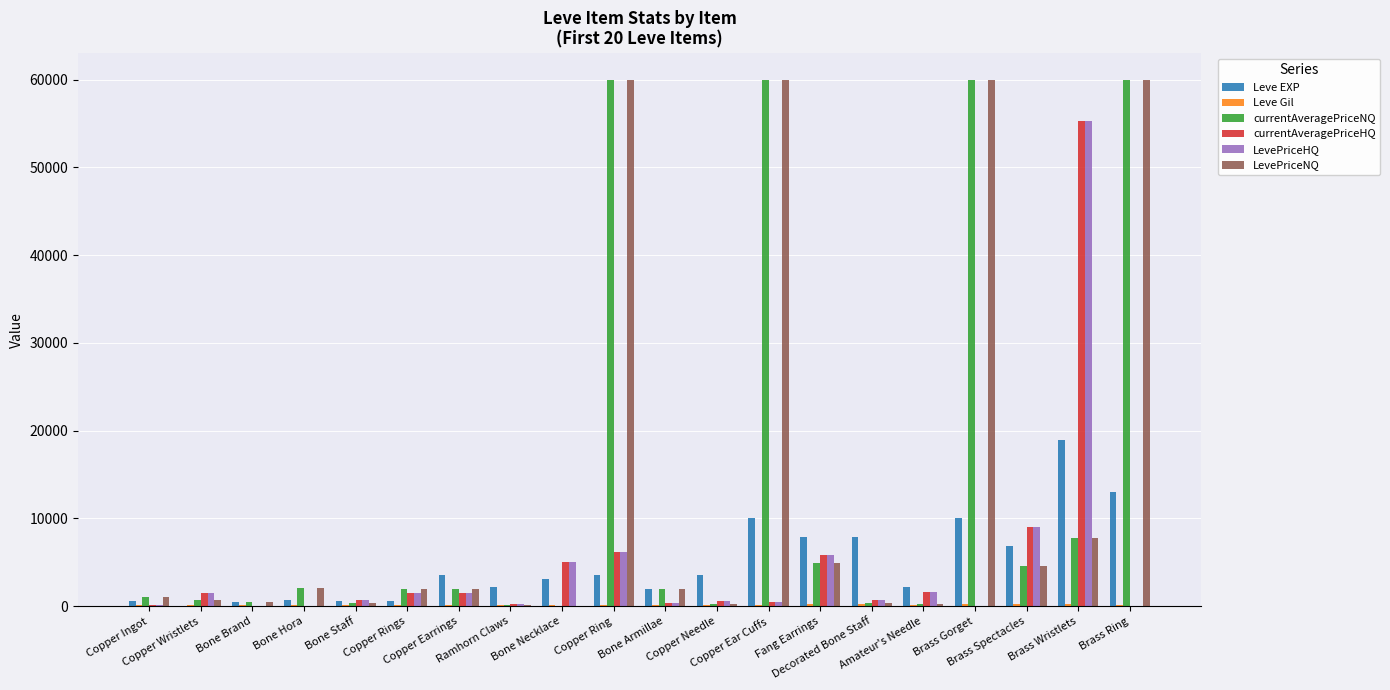

What is the greatest value displayed?

60000.0